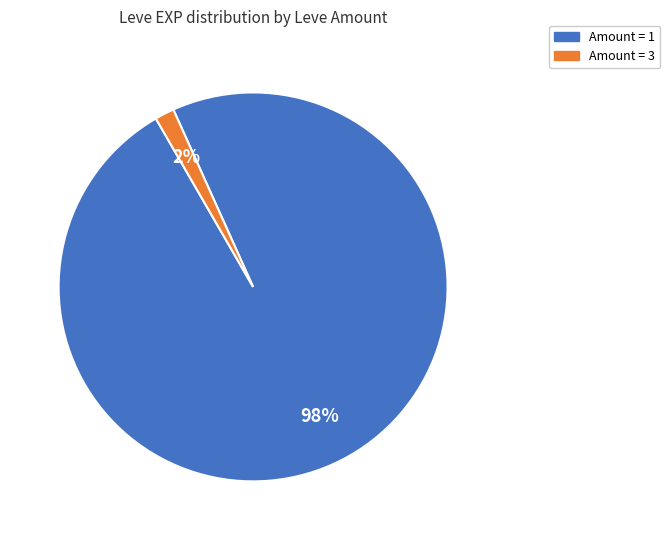

Is there a majority slice in this chart?

Yes